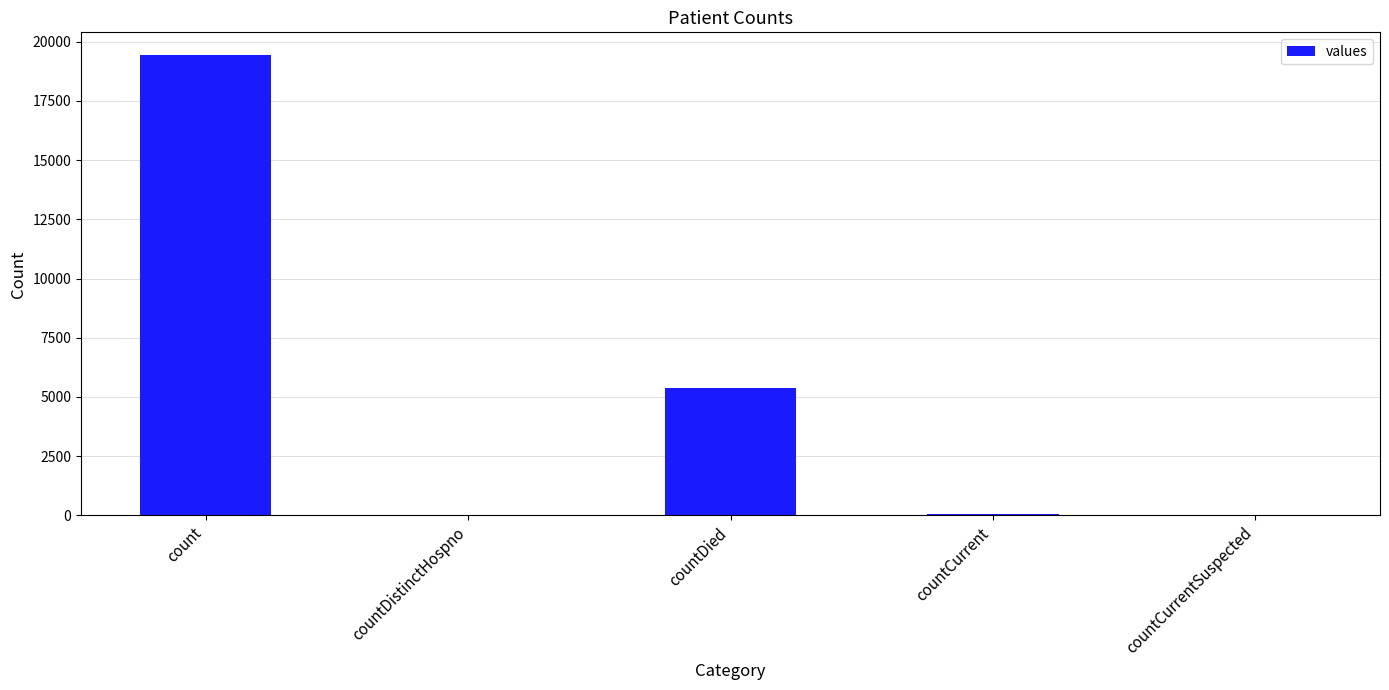

What is the sum of all values?

24875